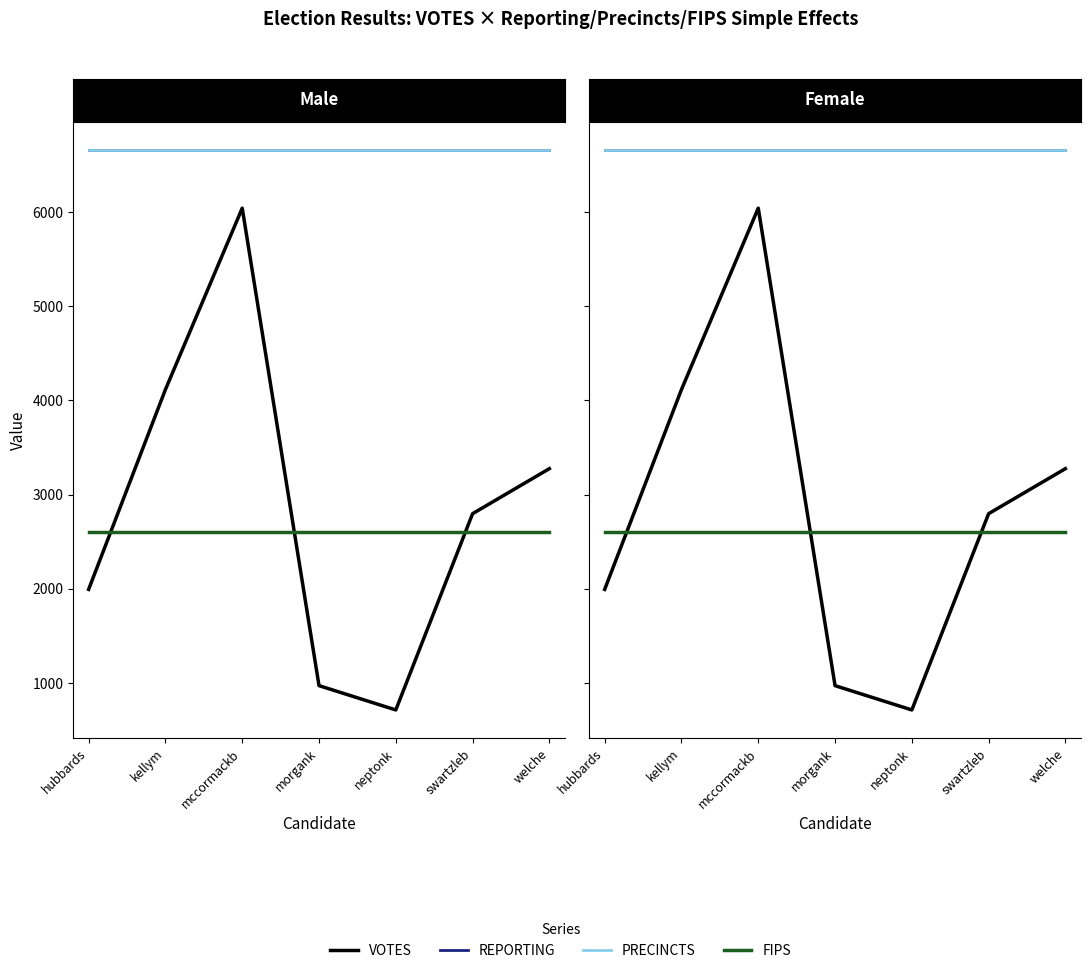

What is the minimum value shown in the chart?

714.0